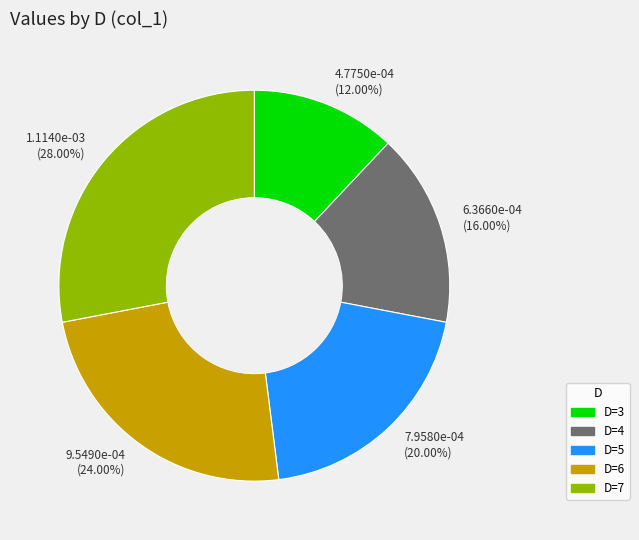

Rank the categories by value from lowest to highest.

4.7750e-04 (12.00%), 6.3660e-04 (16.00%), 7.9580e-04 (20.00%), 9.5490e-04 (24.00%), 1.1140e-03 (28.00%)